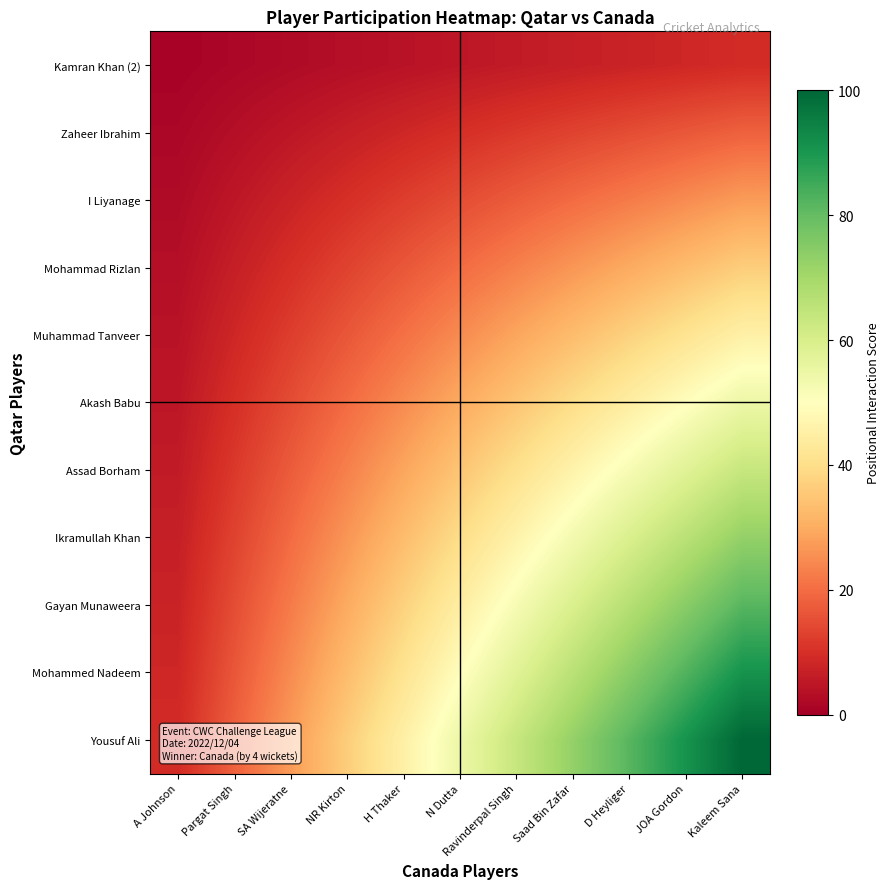

What is the greatest value displayed?

100.0